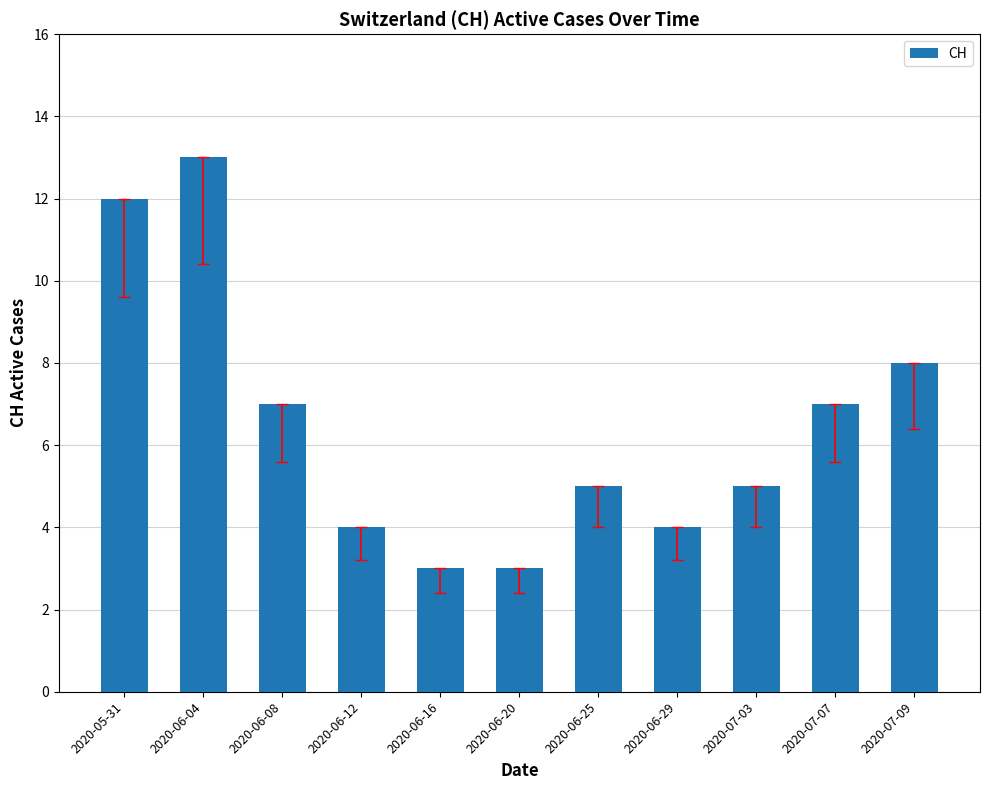

What is the difference between the second highest and second lowest values?

9